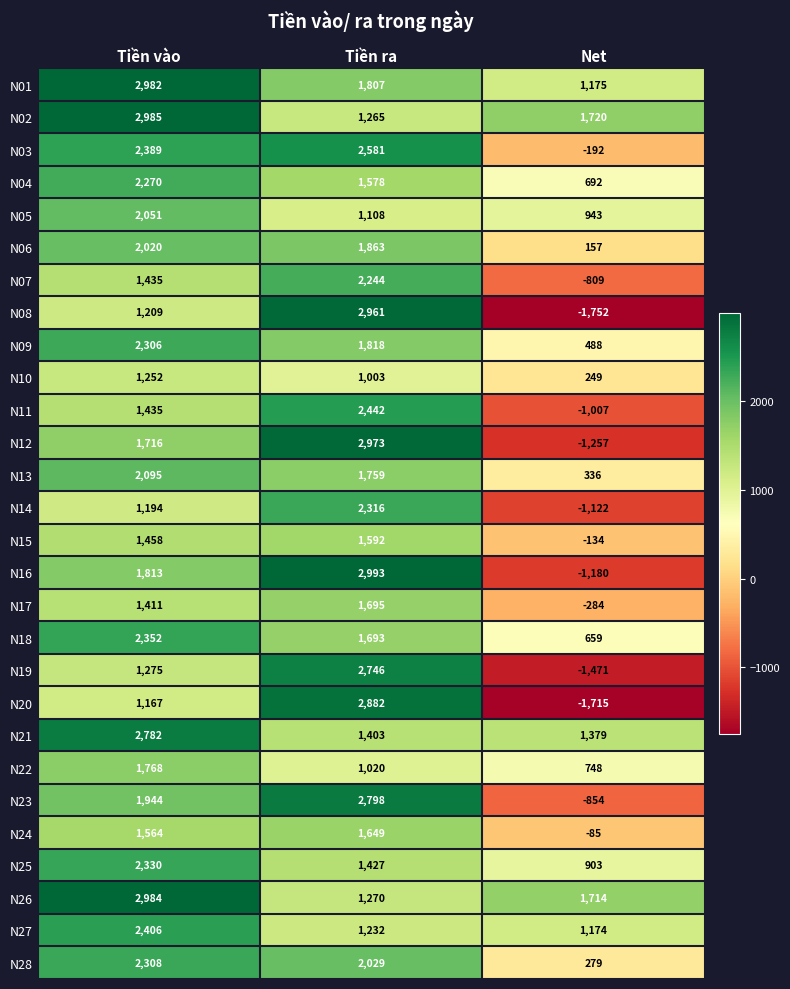

List the labels in order of N26 value, largest first.

Tiền vào, Net, Tiền ra